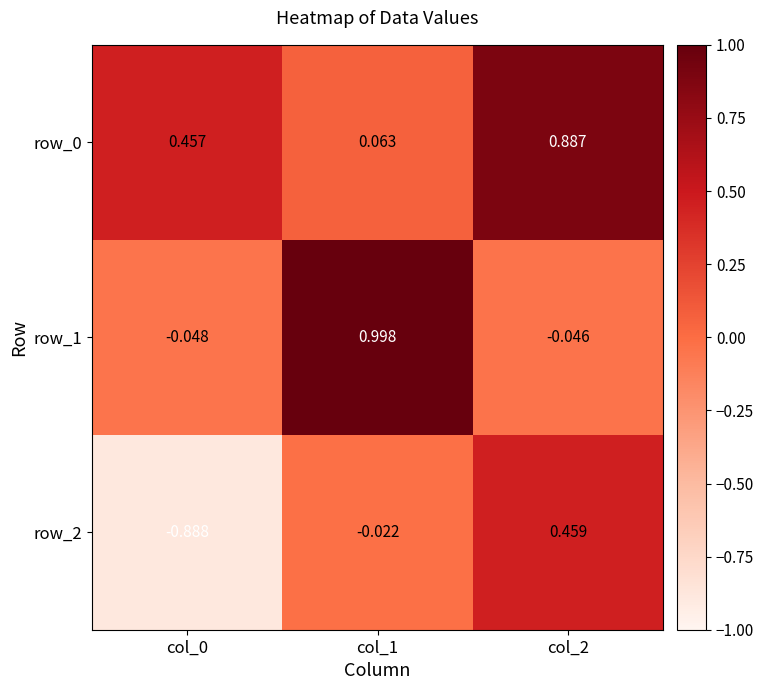

Is the value of row_1 at col_1 greater than the value of row_0 at col_0?

Yes